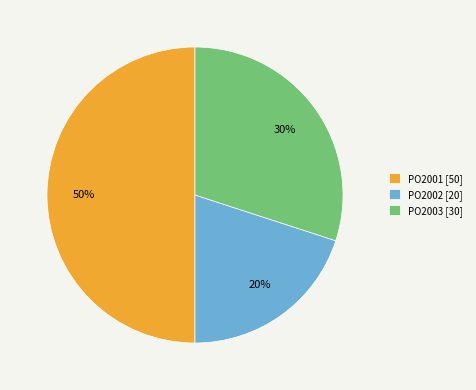

Do PO2003 [30] and PO2001 [50] together represent more than half of the pie?

Yes